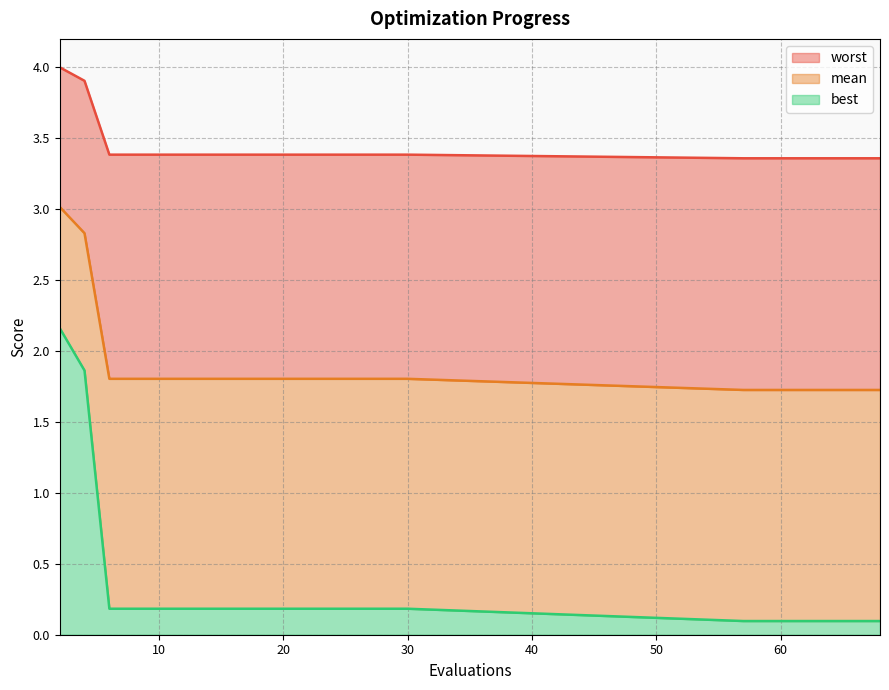

What is the sum of all worst values?

68.7